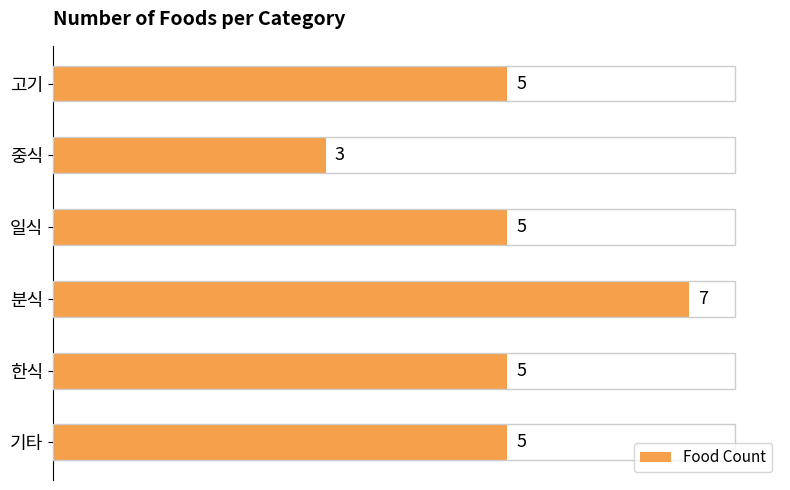

What is the change in value from 중식 to 기타?

+2